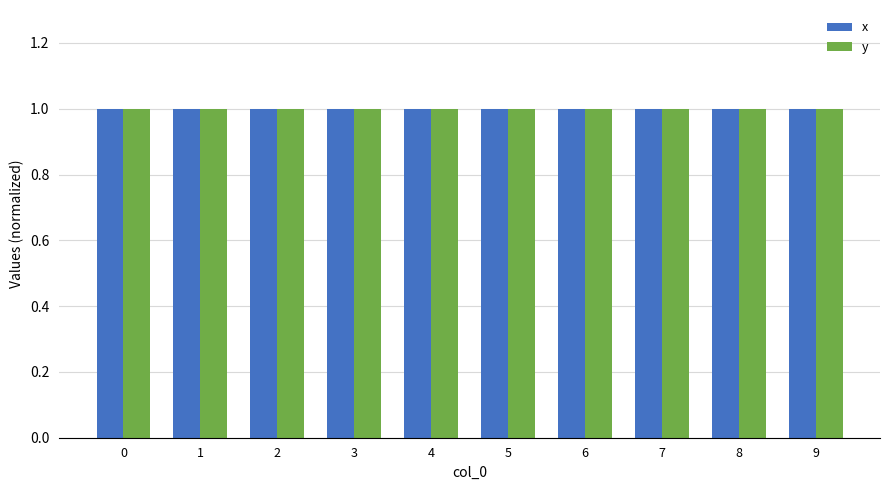

What is the total value across all series at 0?

2.0